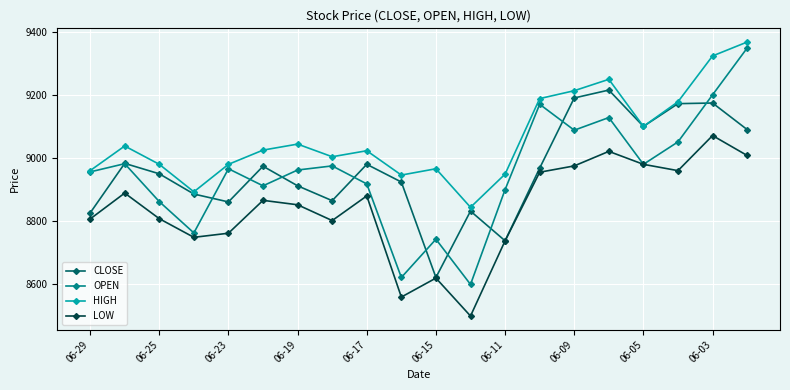

List the series in order of their peak value, highest first.

HIGH, OPEN, CLOSE, LOW